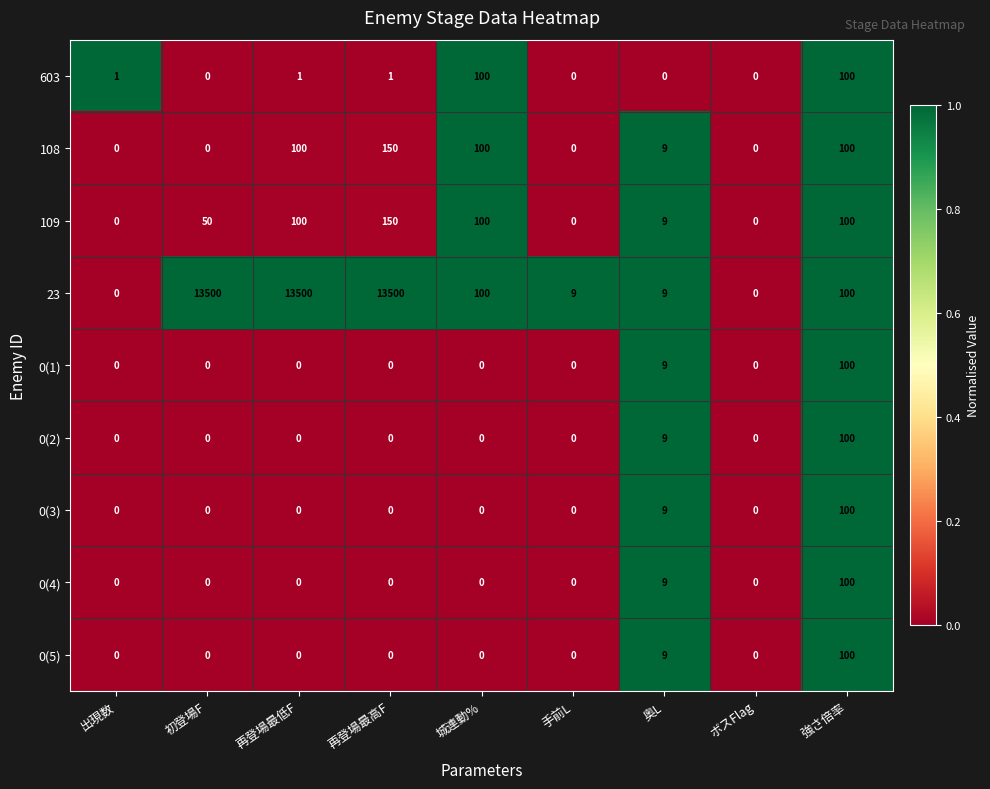

Is it true that 0(5) equals 58 at 再登場最高F?

False